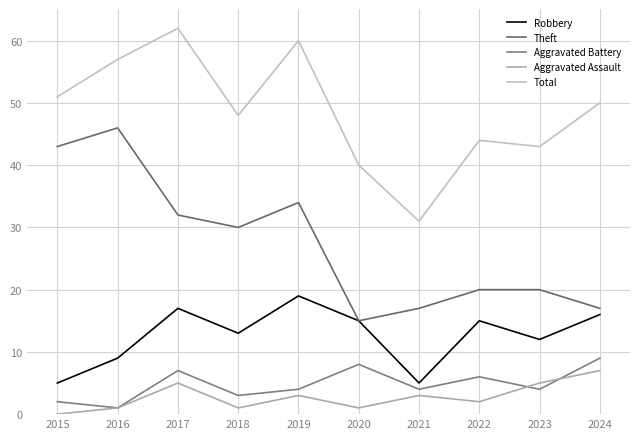

How many lines are shown in the chart?

5